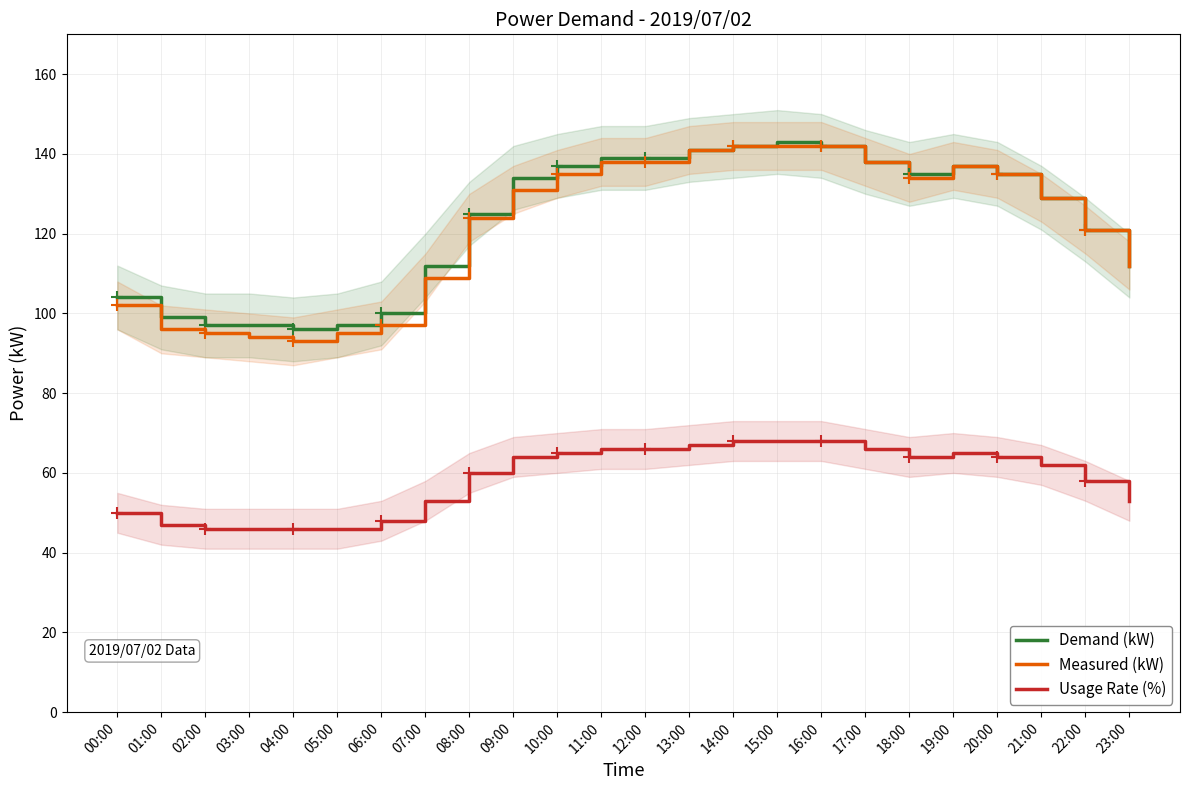

True or false: Demand (kW) and Measured (kW) intersect in this chart.

False